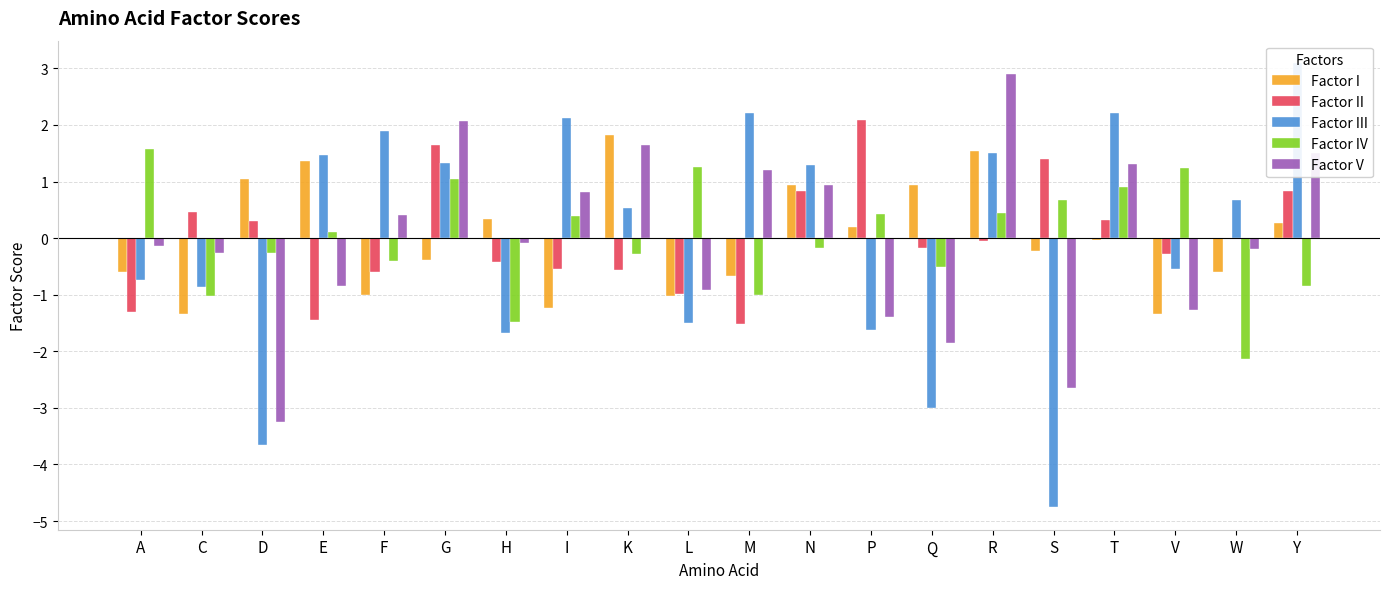

How many bars are there in each group?

5